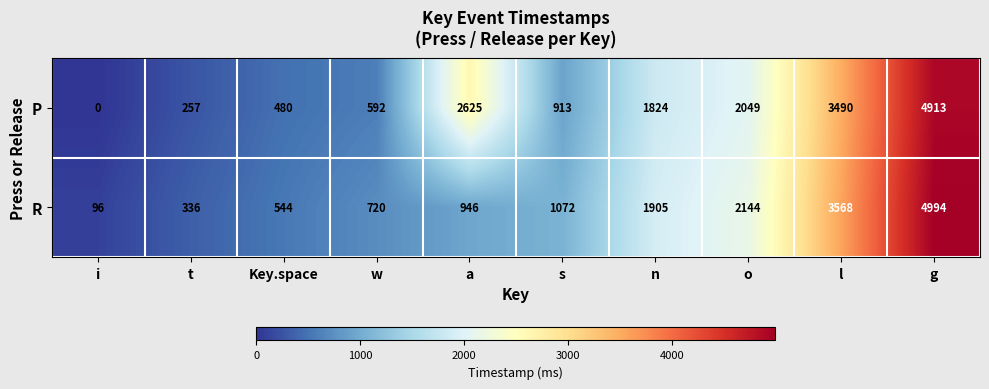

What is the total value across all series at n?

3729